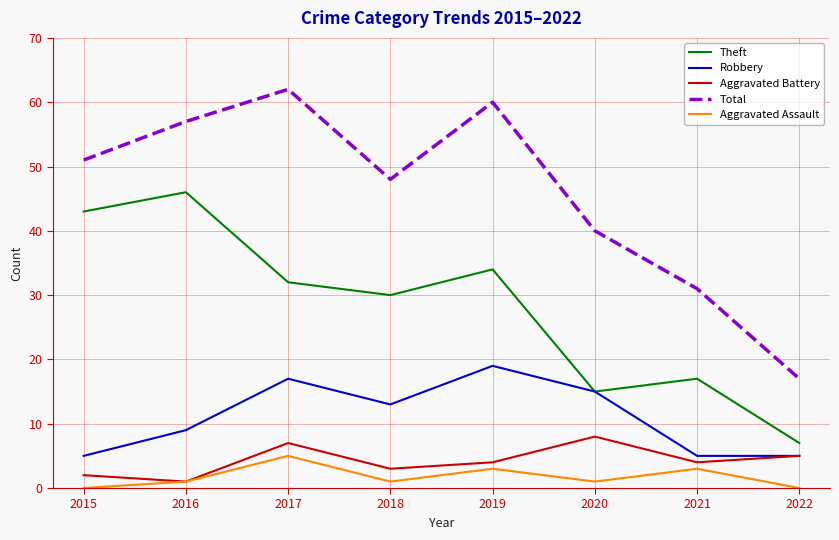

True or false: Total and Aggravated Assault intersect in this chart.

False